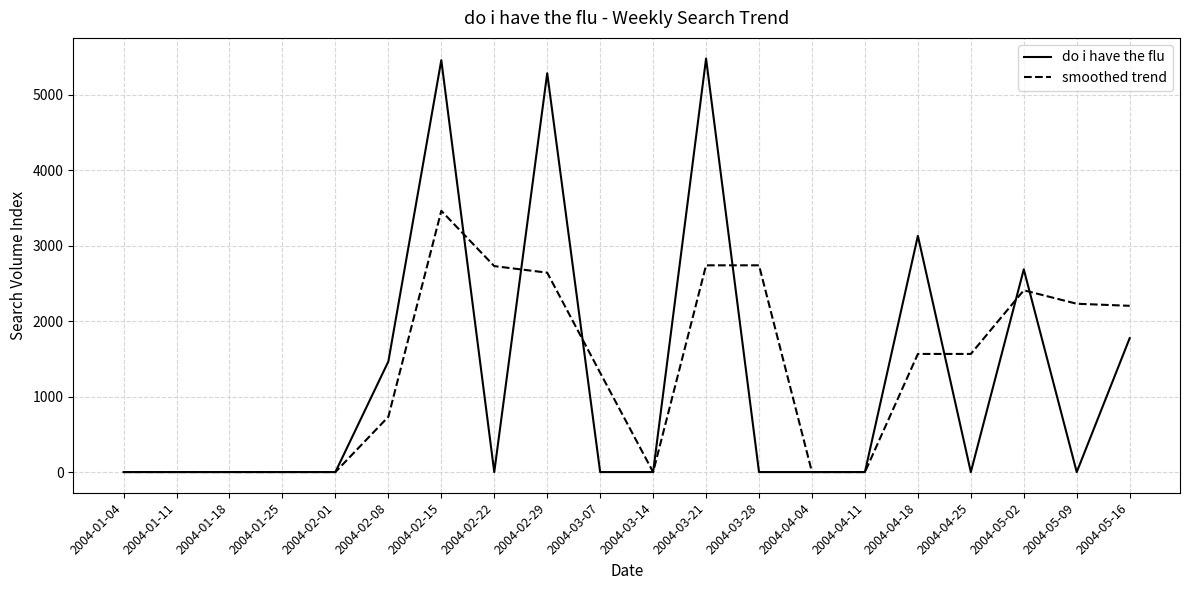

Between 2004-01-11 and 2004-02-08, which series saw the biggest shift?

do i have the flu